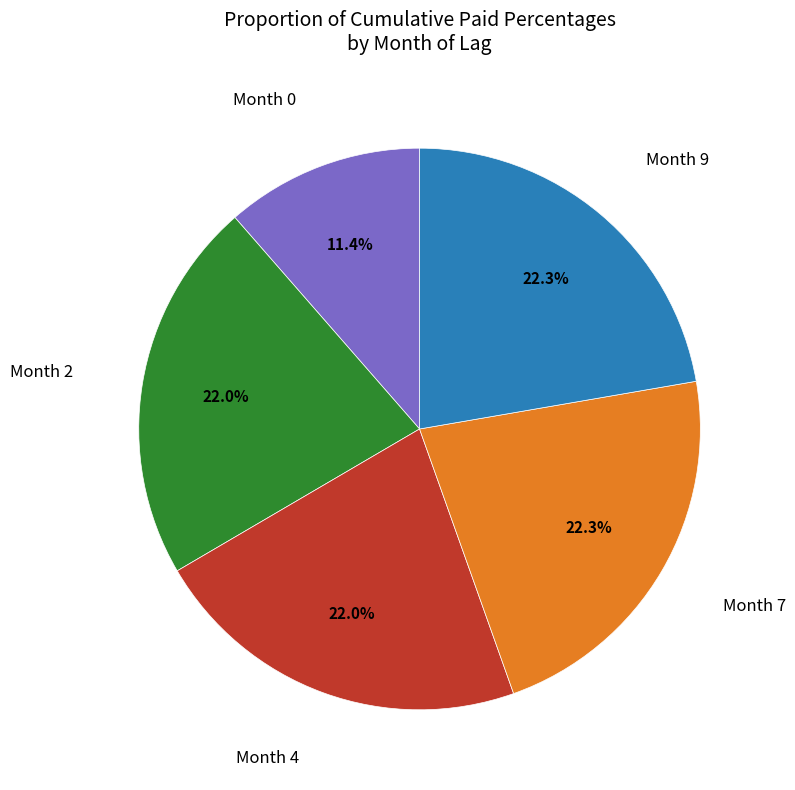

What is the smallest slice in the pie chart?

Month 0